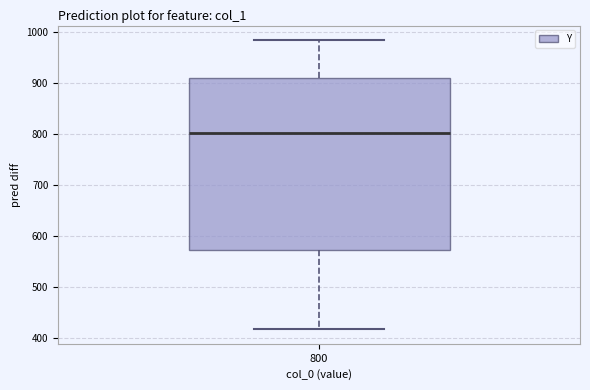

Where does the median line of the box at x = 800 sit on the y-axis? The values are not printed on the chart, so give them approximately, as read against the axis.

800